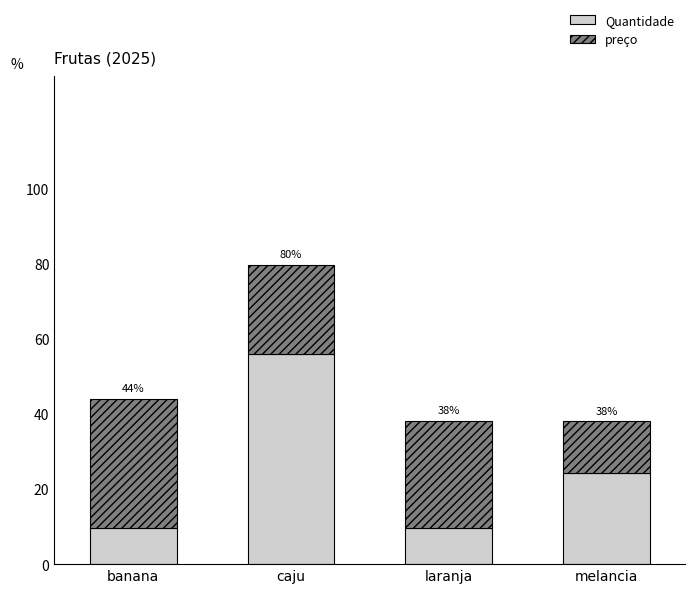

How many bars are there in total?

4